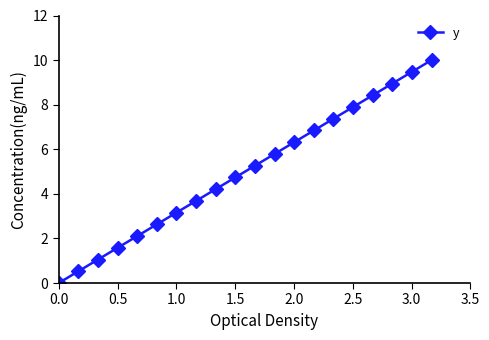

What is the greatest value displayed?

10.0